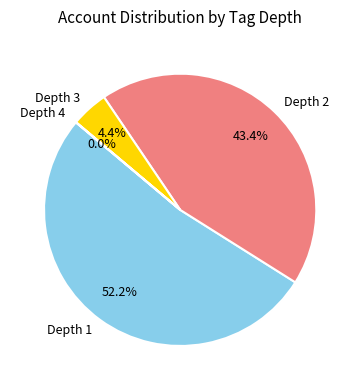

What is the largest slice in the pie chart?

Depth 1